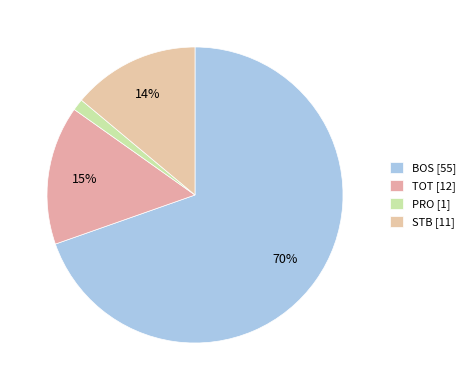

What is the smallest slice in the pie chart?

PRO